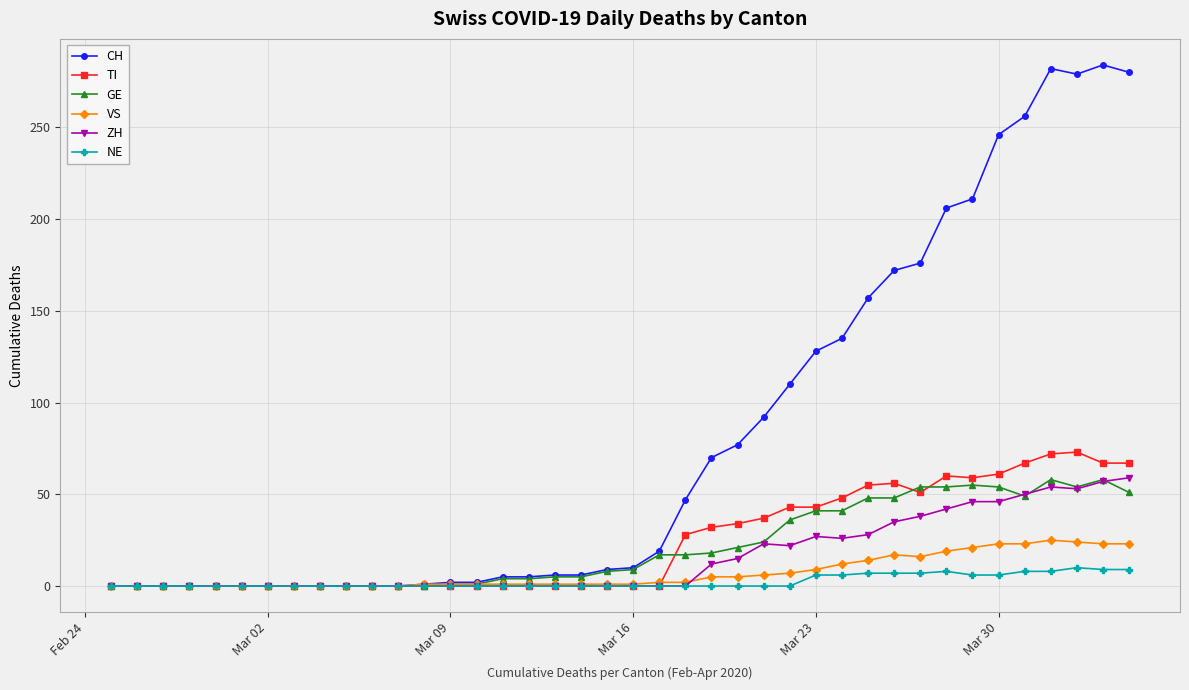

Which series has the largest total across all categories?

CH